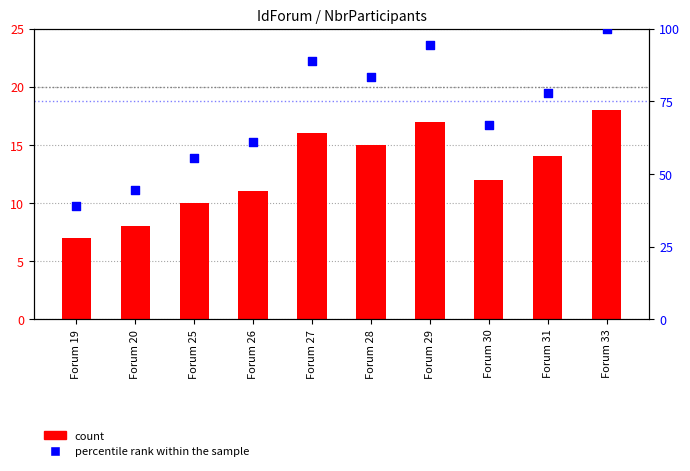

Which series has the largest total across all categories?

percentile rank within the sample